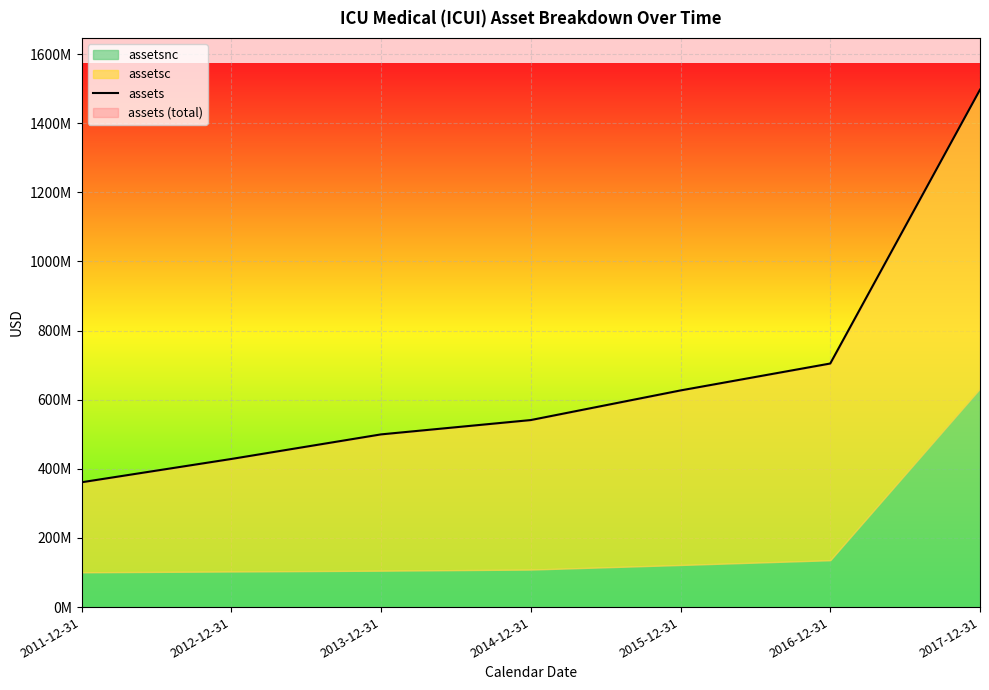

What is the maximum value shown in the chart?

1496951000